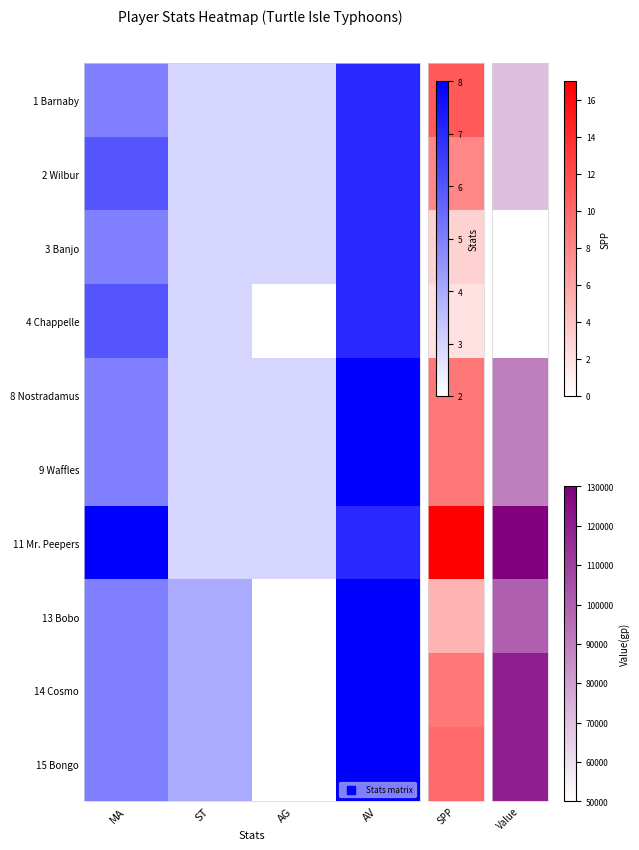

Which label corresponds to the smallest value in the chart?

AG